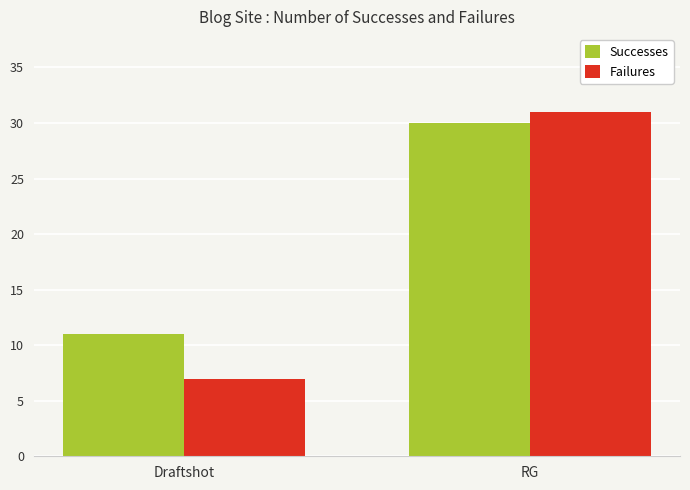

What is the sum of all Failures values?

38